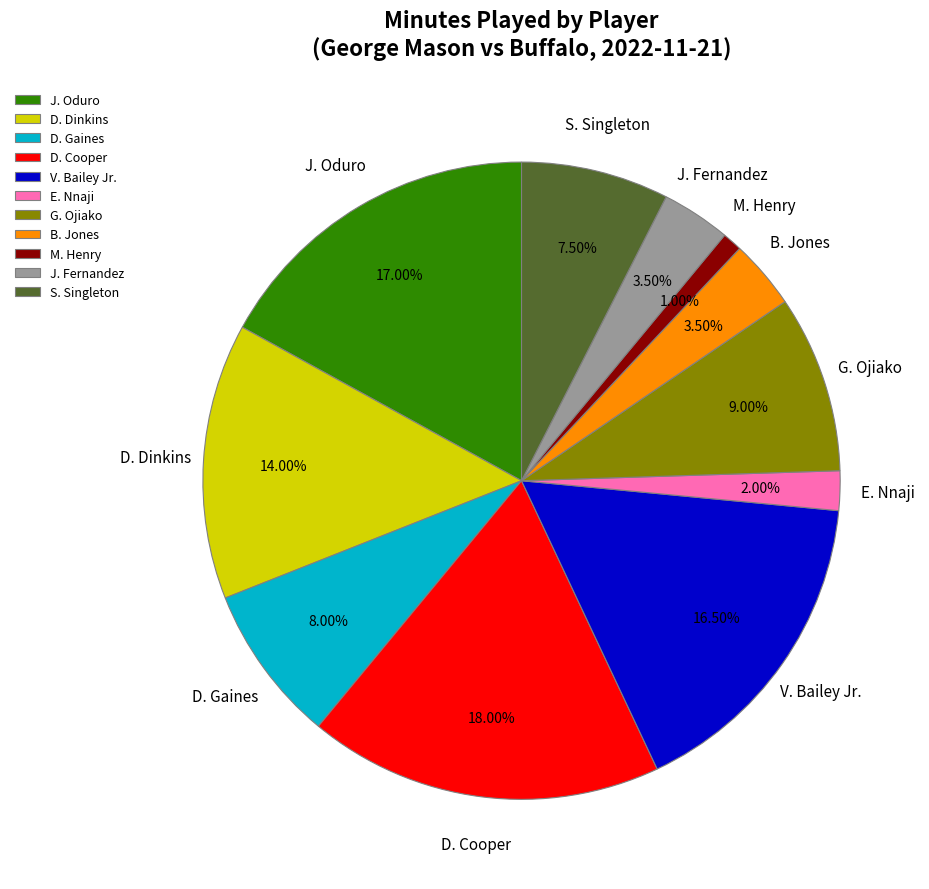

Is D. Gaines the majority of the pie?

No